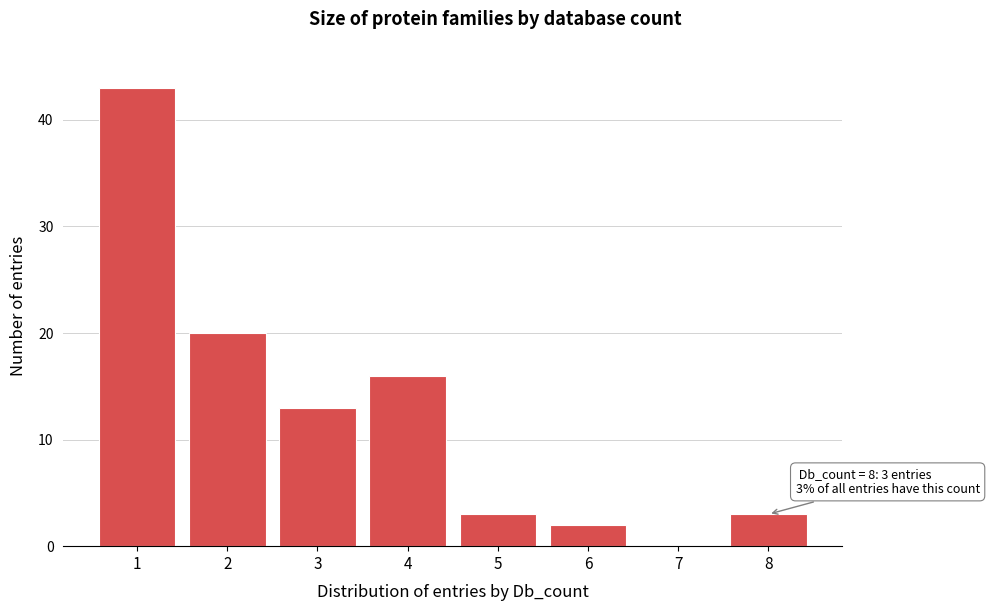

Over which range of the x-axis is the bar tallest?

0.5 to 1.5